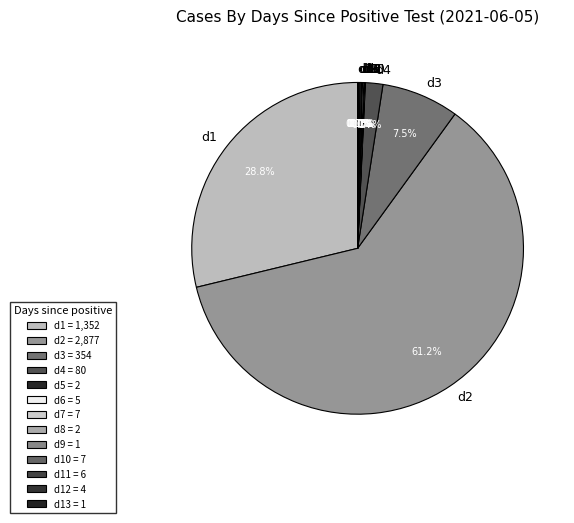

Is there a majority slice in this chart?

Yes